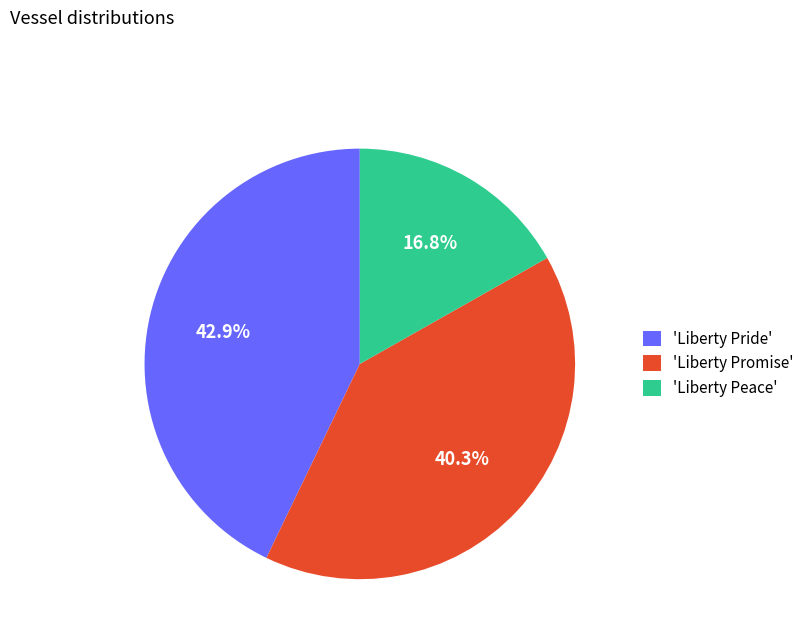

Approximately how many times larger is the value at 'Liberty Peace' compared to 'Liberty Pride'?

0.4